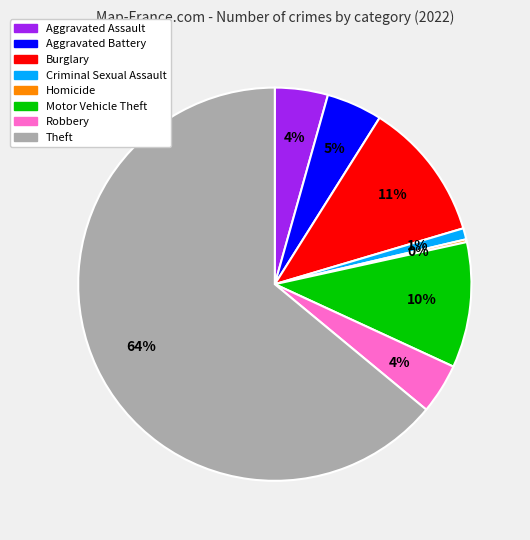

Which category has the biggest portion of the pie?

Theft